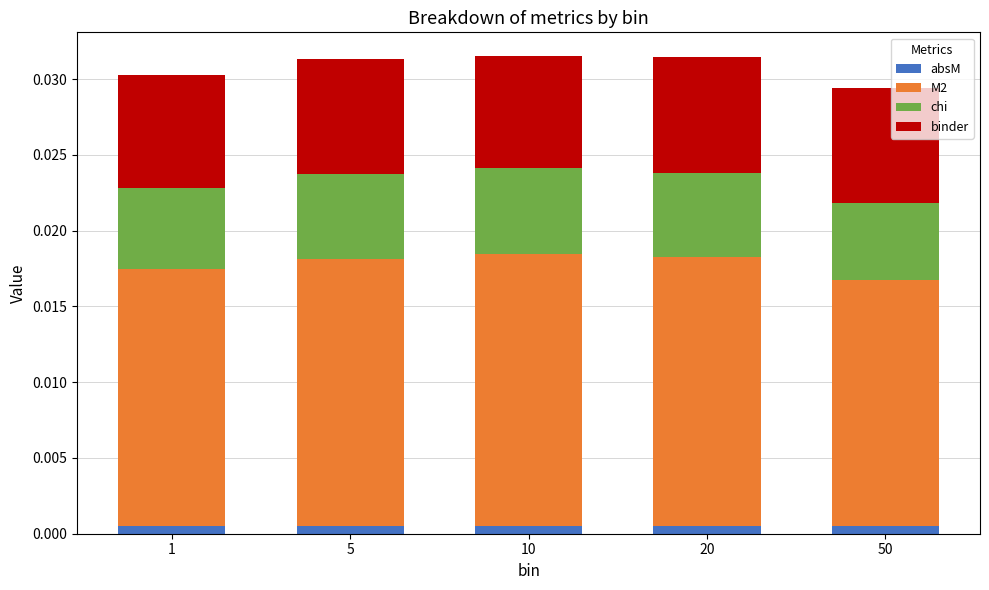

How many bars are there in total?

5